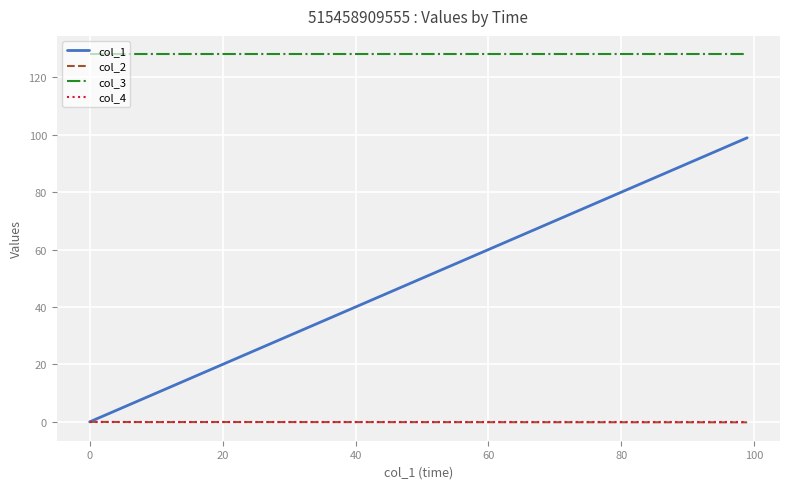

Which series has the largest total across all categories?

col_3